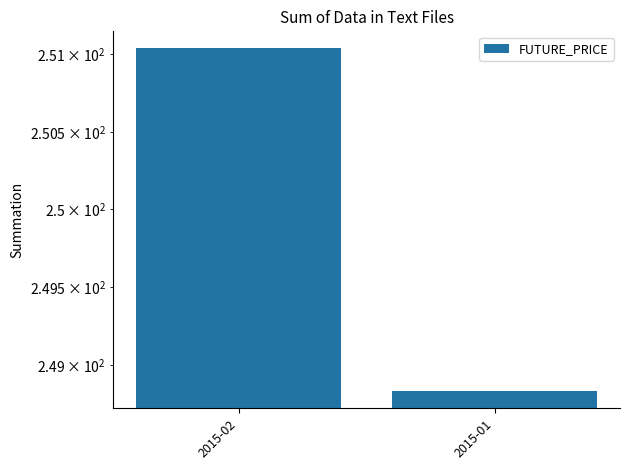

What is the maximum value shown in the chart?

251.0